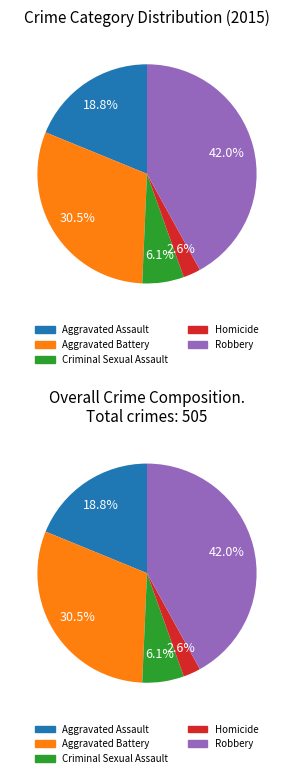

What is the total percentage of Homicide and Aggravated Assault?

21.4%